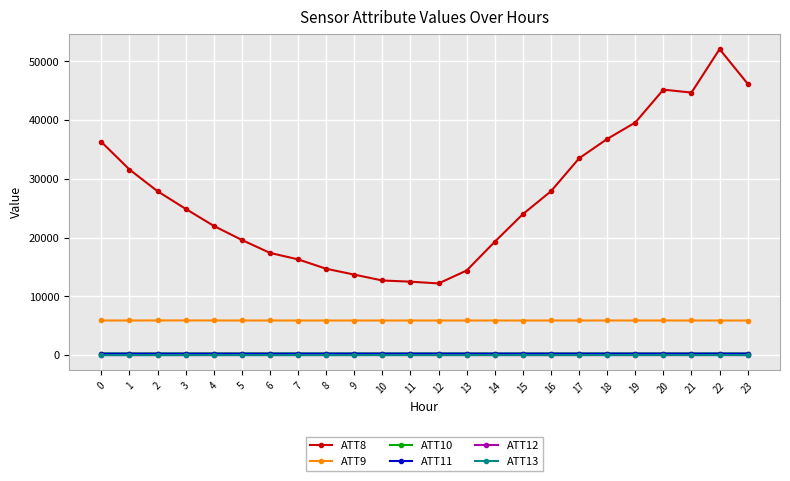

True or false: ATT12 and ATT11 cross at least once.

False